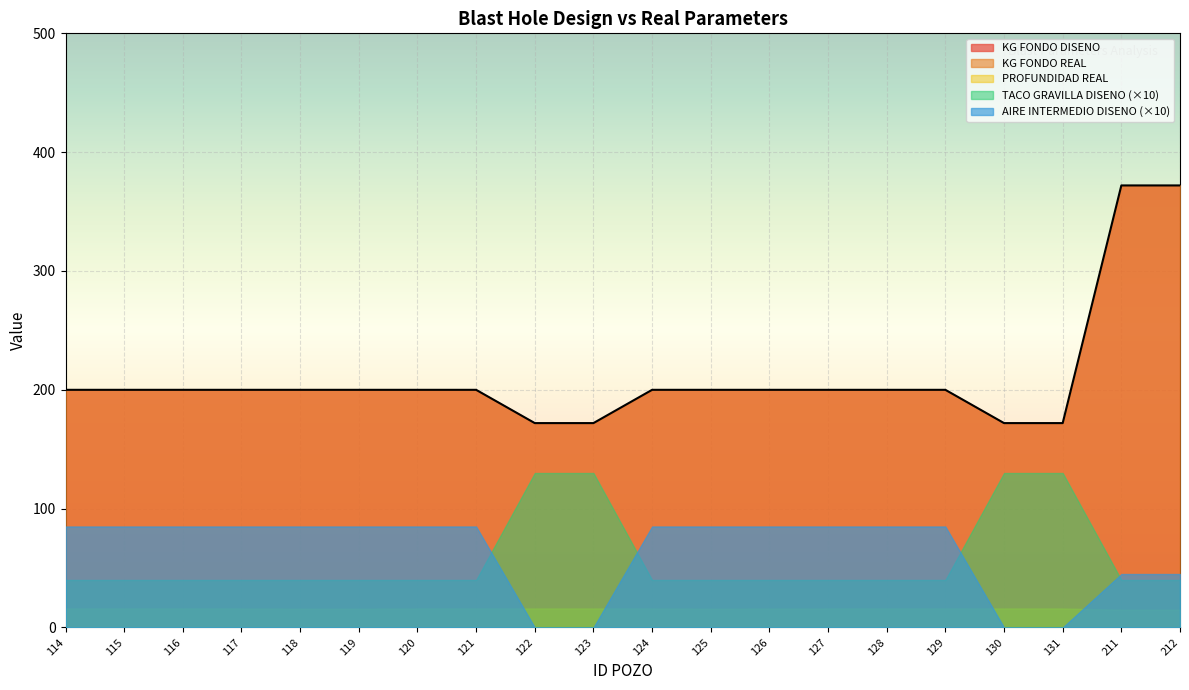

Count the number of data series in this chart.

5